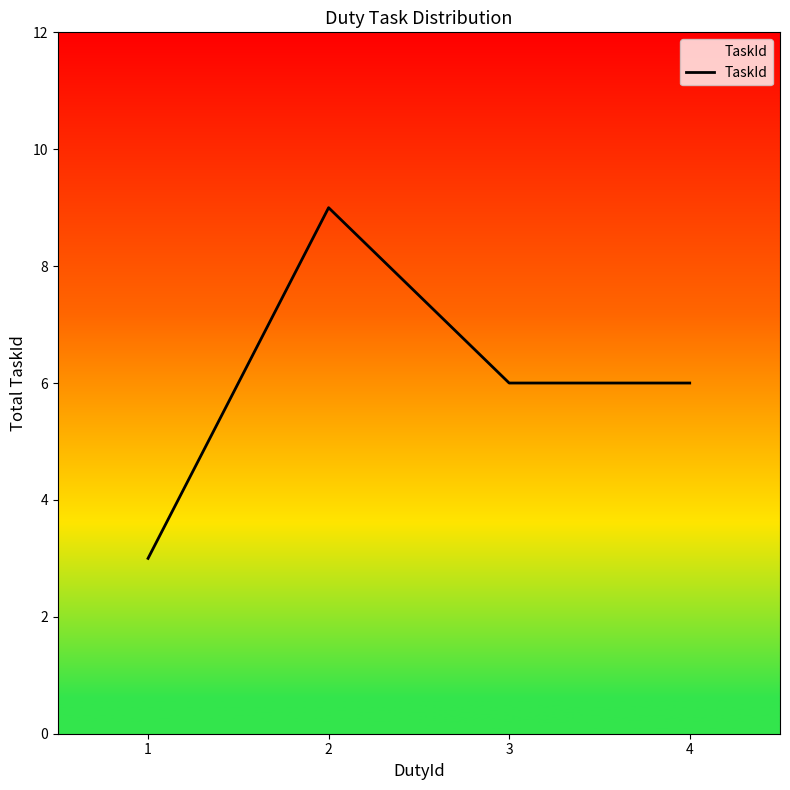

Which has a higher value, 4 or 1?

4